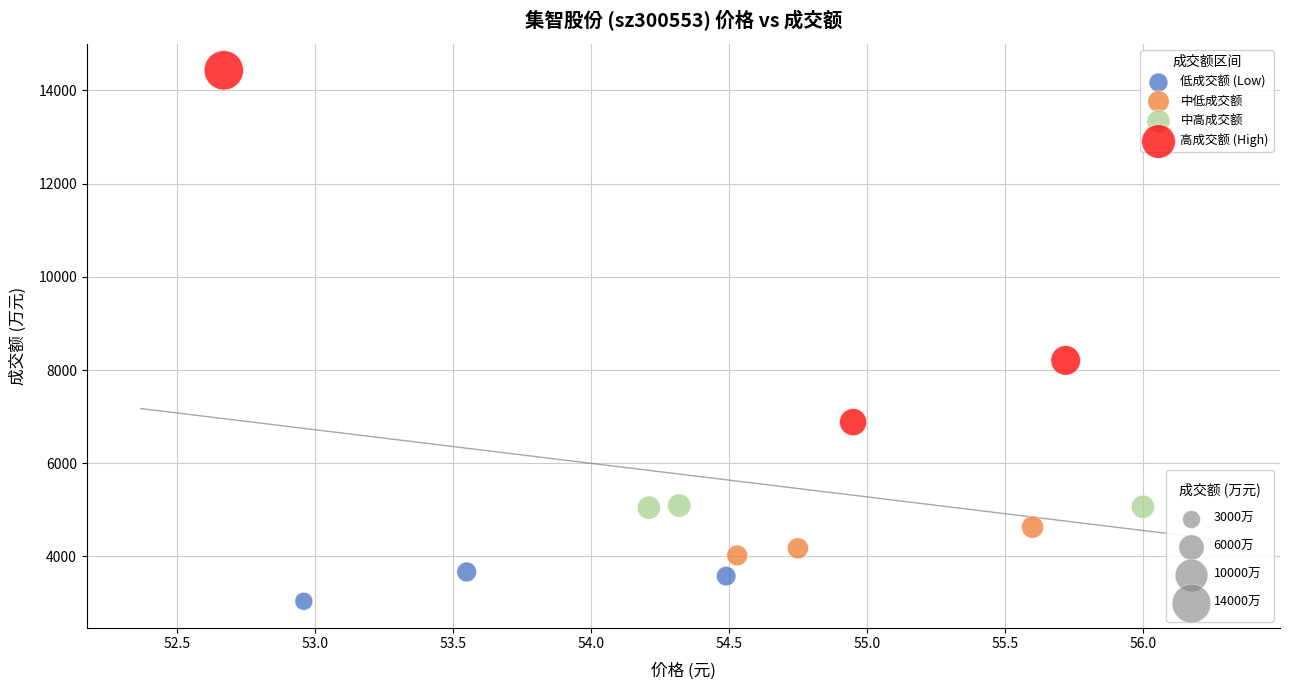

Which series has the widest spread of Y values?

高成交额 (High)